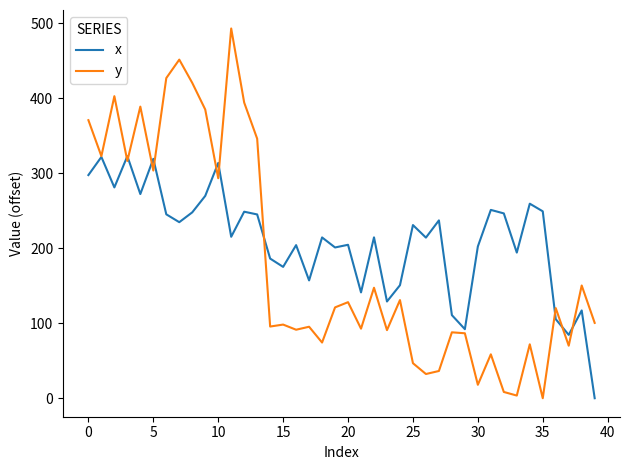

What is the difference between the second highest and second lowest values in the x series?

237.3